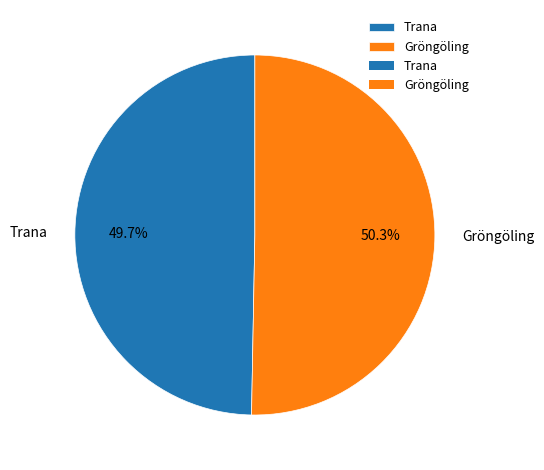

Which slice is the largest?

Gröngöling